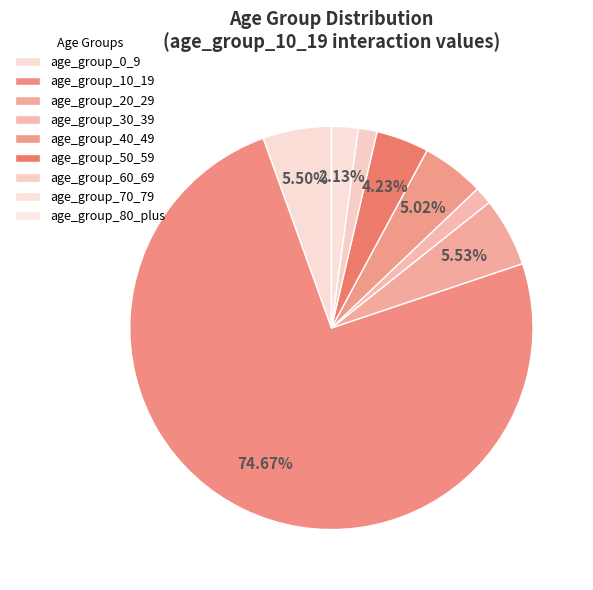

Is the sum of age_group_10_19 and age_group_30_39 greater than half?

Yes